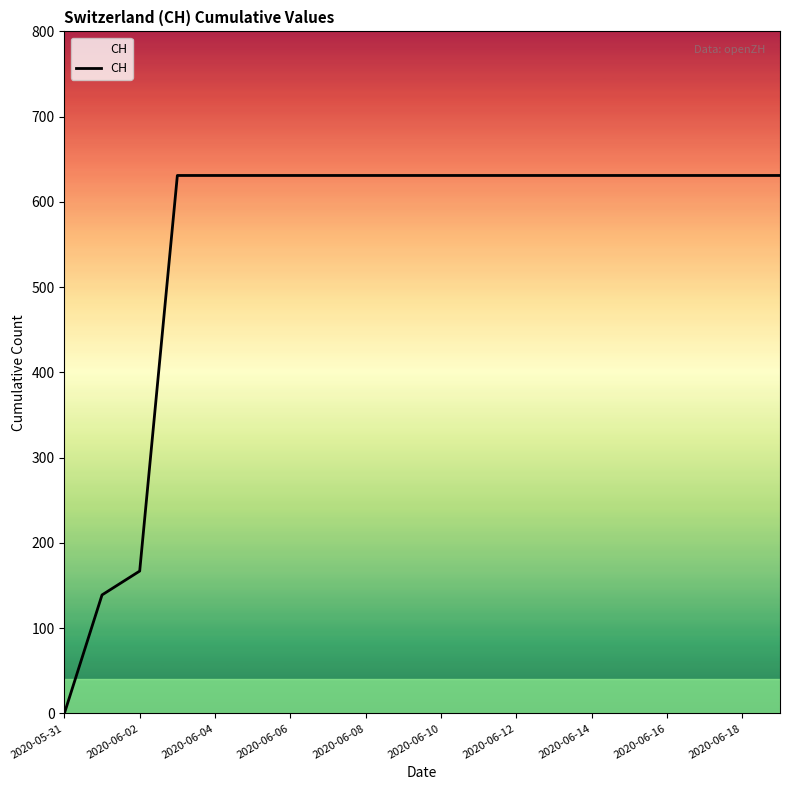

How many lines are shown in the chart?

1